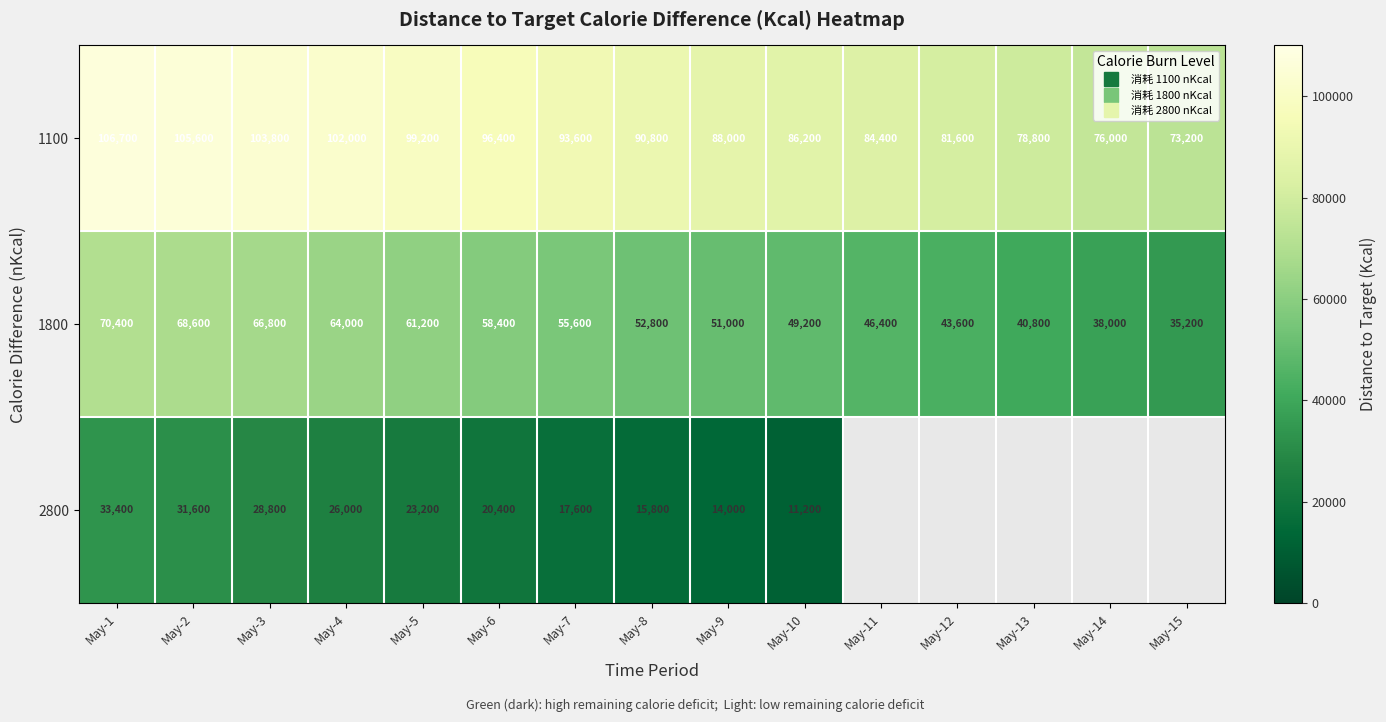

Where does the 1100 series first go above 90800?

May-1